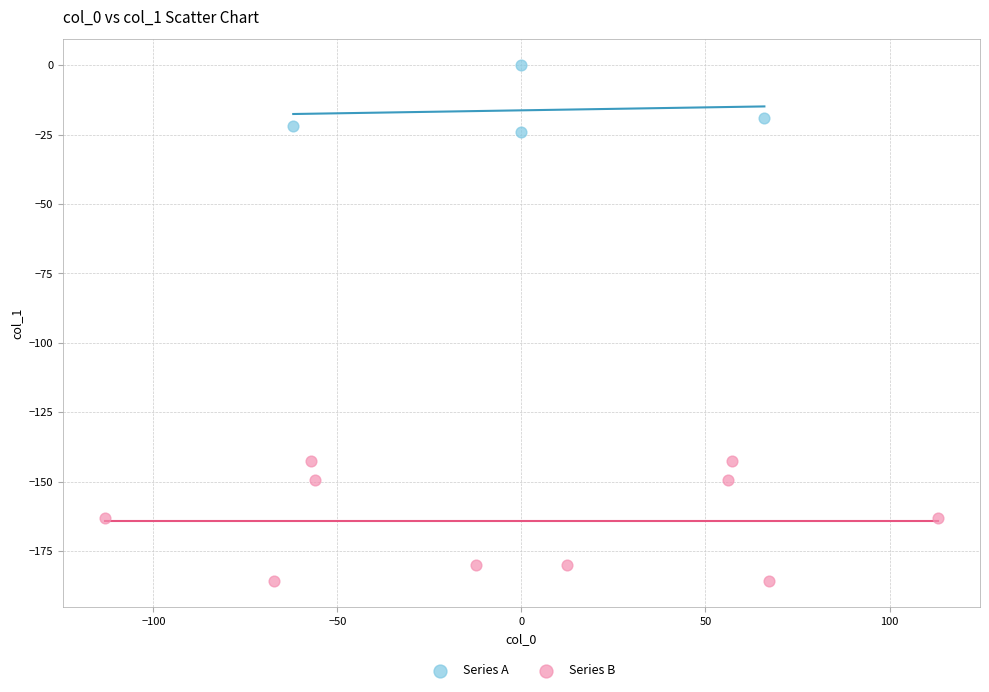

What are all the series names shown in the legend?

Series A, Series B